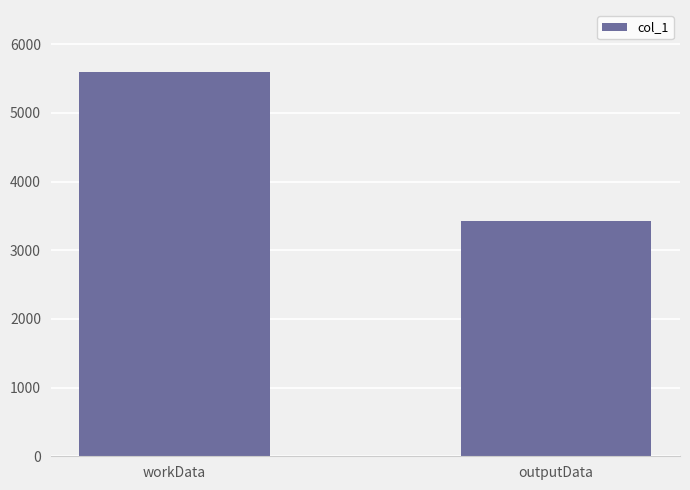

At which category does the chart reach its peak across all series?

workData